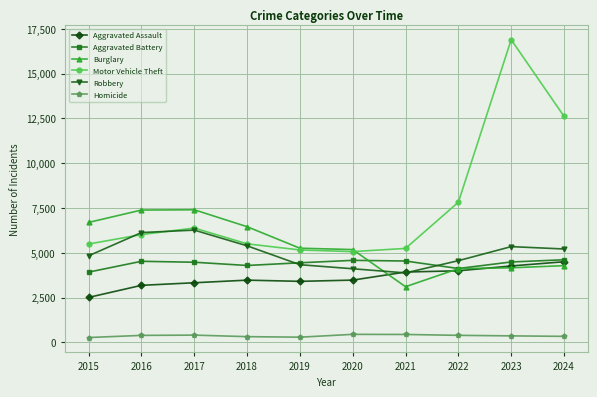

Where do Aggravated Assault and Burglary first cross each other?

2020 and 2021